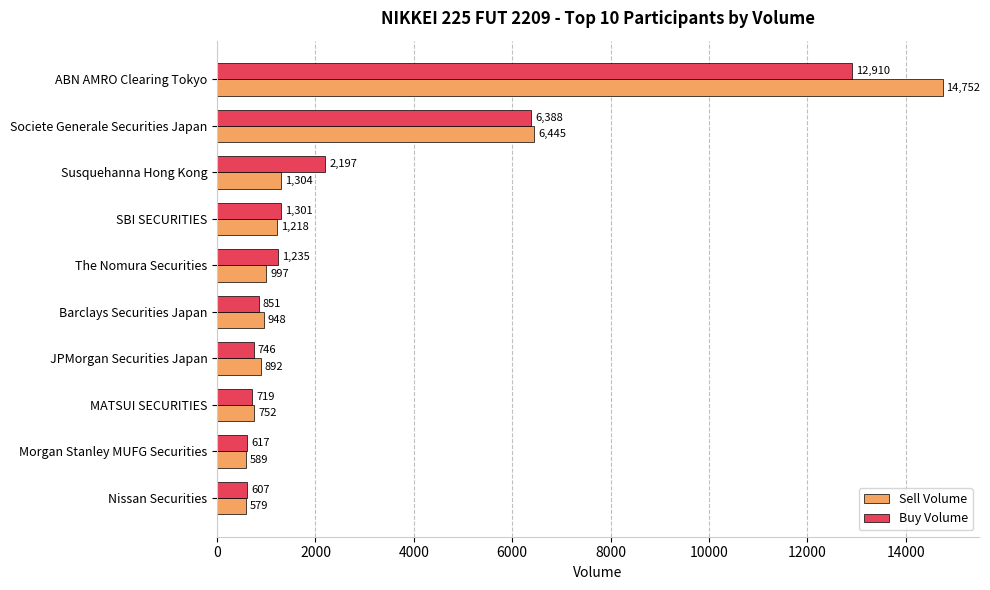

What is the spread (max minus min) of values at JPMorgan Securities Japan?

146